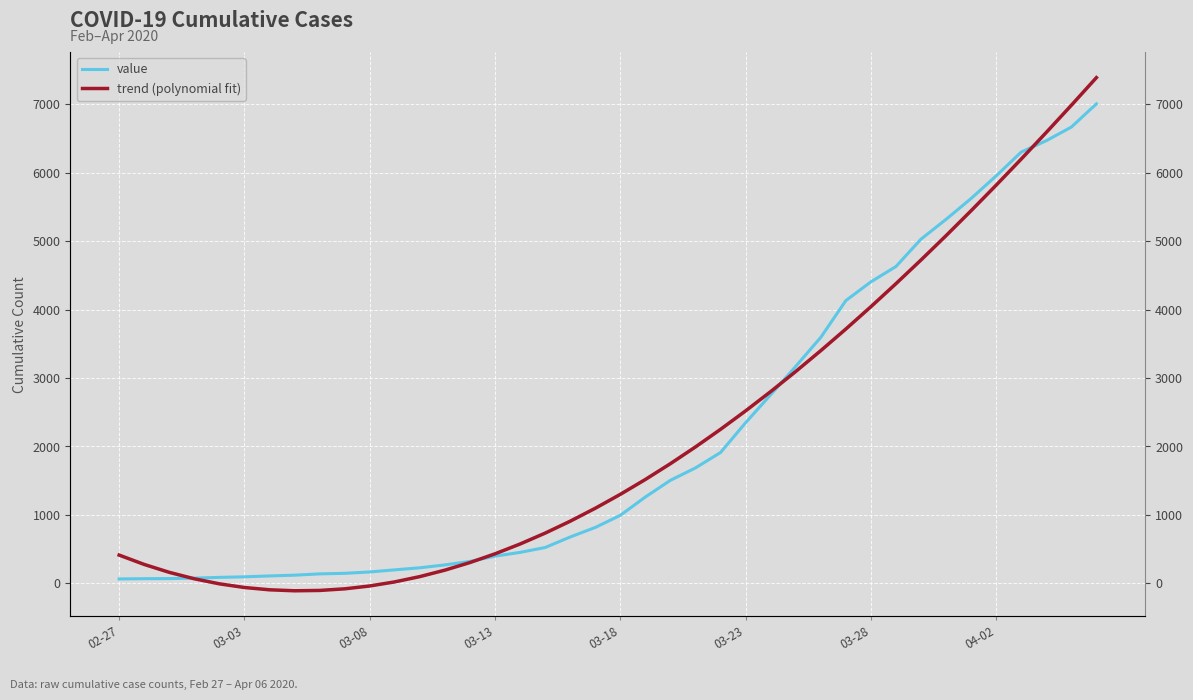

Read the value value at 03-08.

167.0